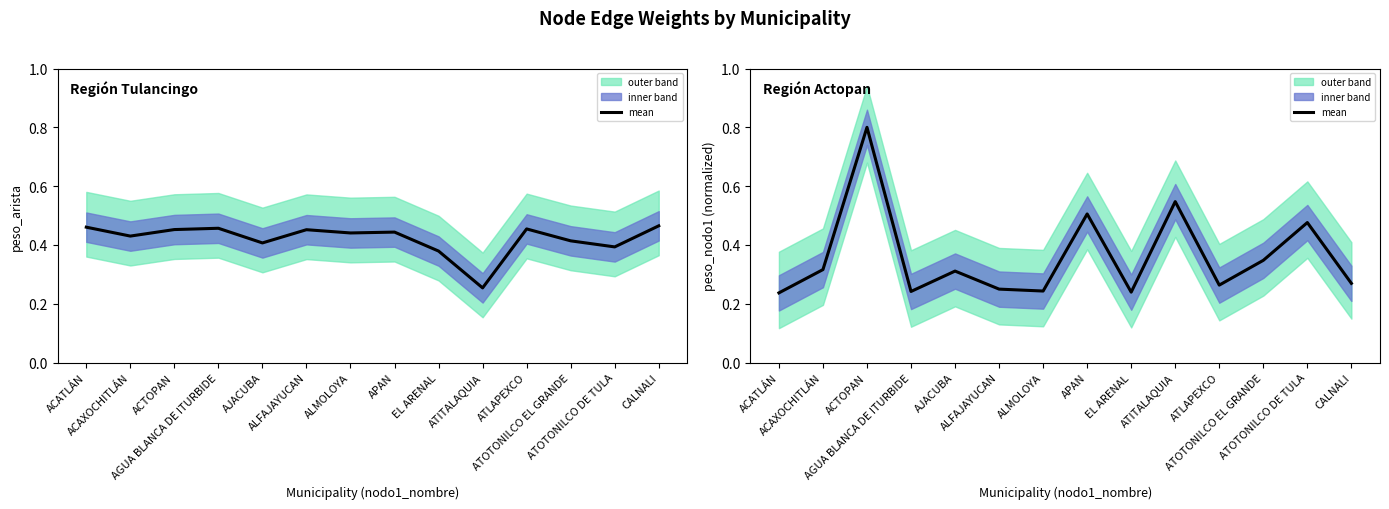

List the labels in order of value, smallest first.

ACATLÁN, EL ARENAL, AGUA BLANCA DE ITURBIDE, ALMOLOYA, ALFAJAYUCAN, ATLAPEXCO, CALNALI, AJACUBA, ACAXOCHITLÁN, ATOTONILCO EL GRANDE, ATOTONILCO DE TULA, APAN, ATITALAQUIA, ACTOPAN